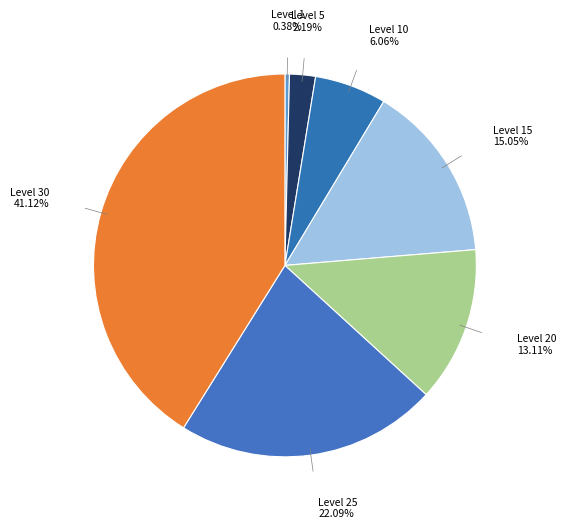

Is there any slice that represents more than half of the pie?

No